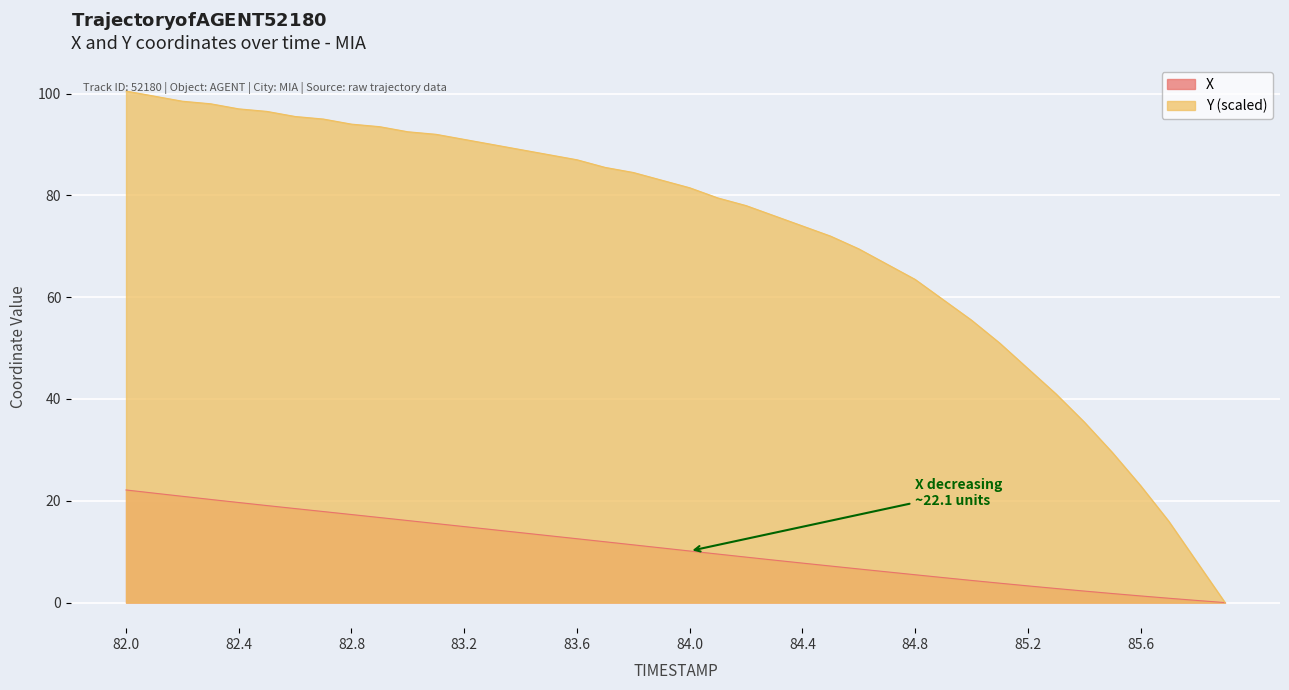

Which label corresponds to the smallest value in the chart?

85.9